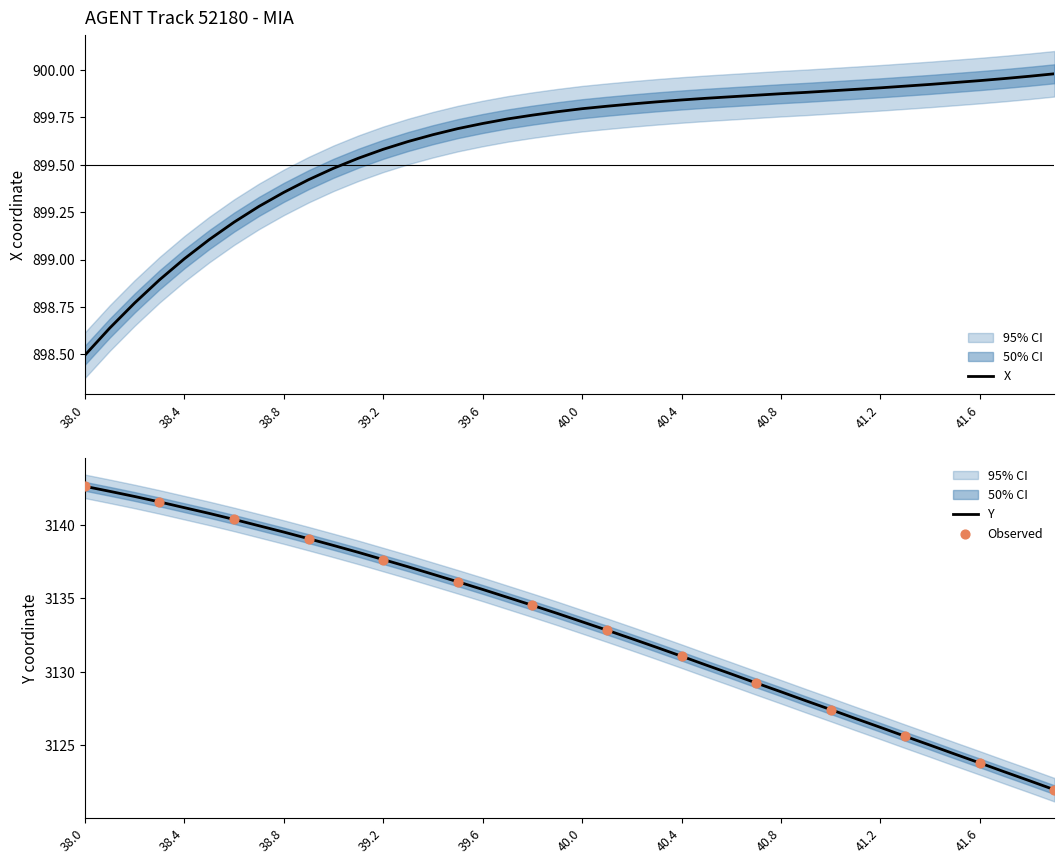

Which series reaches the maximum Y coordinate?

Y